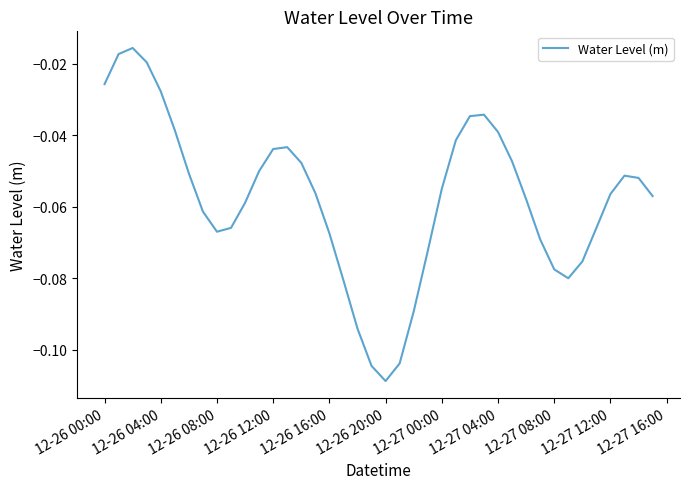

Which category has the lowest value across all series?

12-26 20:00